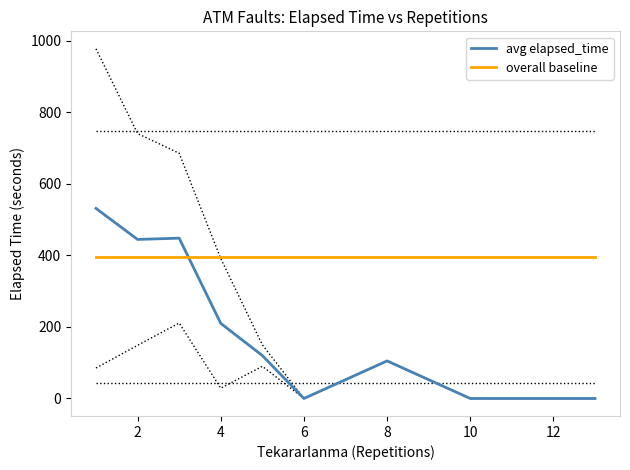

True or false: Avg Elapsed_time has a value of 105.0 at 8.

True